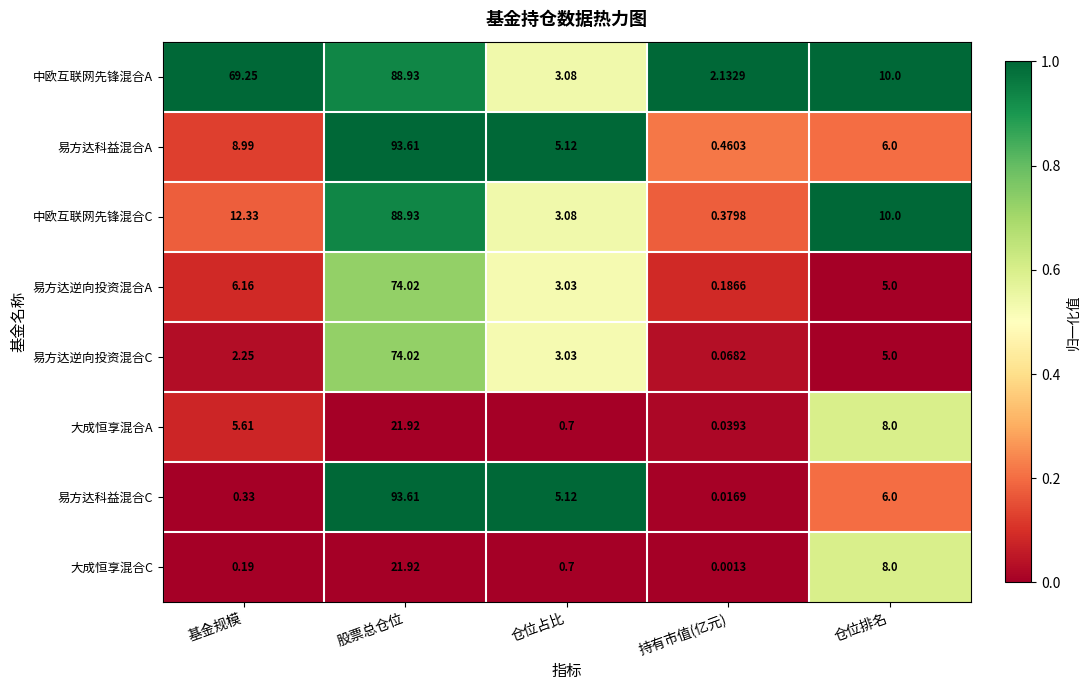

Which series has the largest total across all categories?

中欧互联网先锋混合A